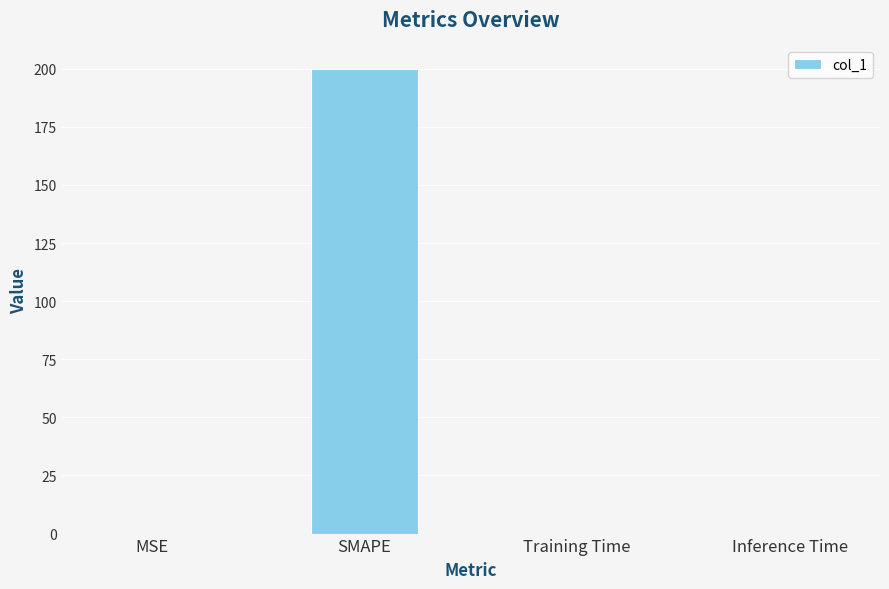

Which has a higher value, Training Time or SMAPE?

SMAPE